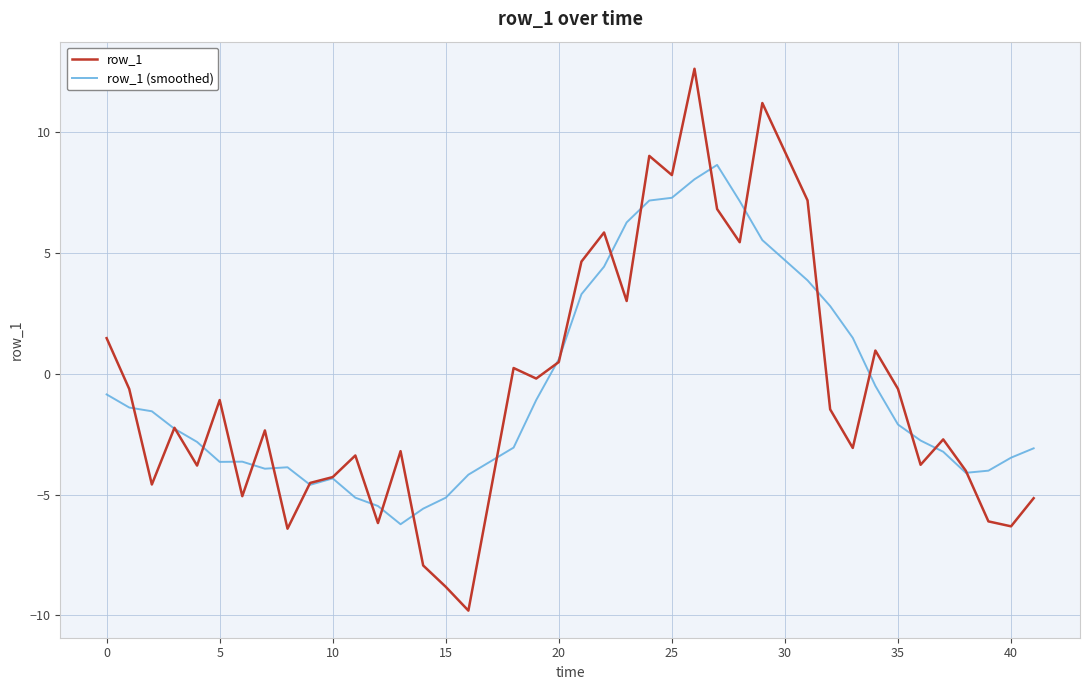

List the series in order of their peak value, lowest first.

row_1 (smoothed), row_1